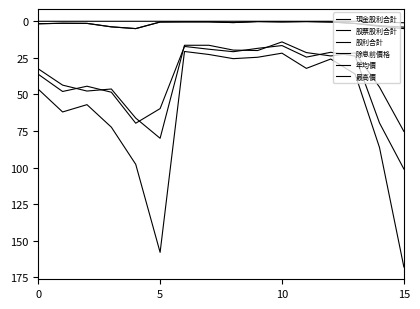

Which series has the largest total across all categories?

最高價